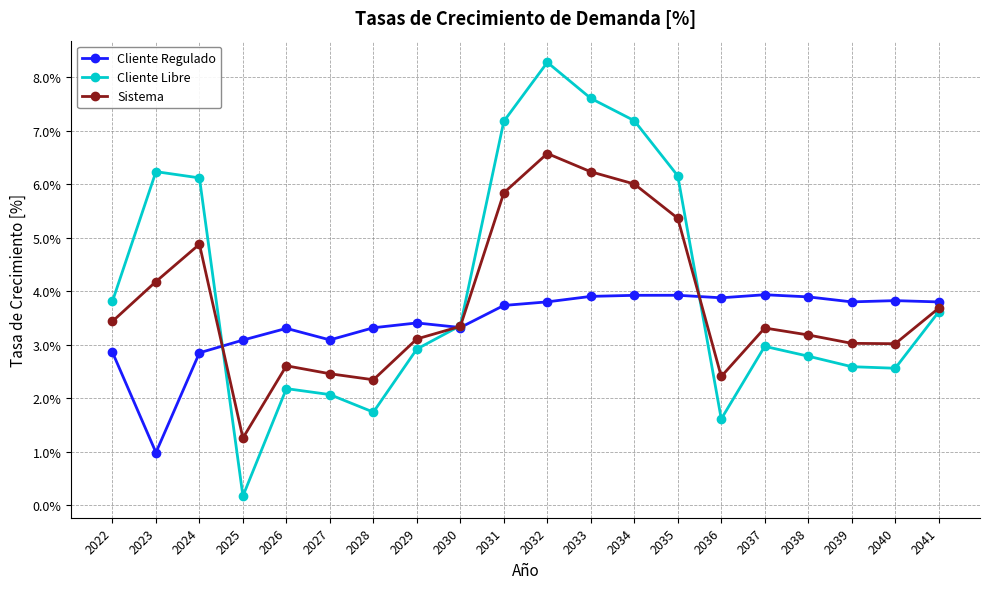

Where is the first local minimum for Sistema?

2025